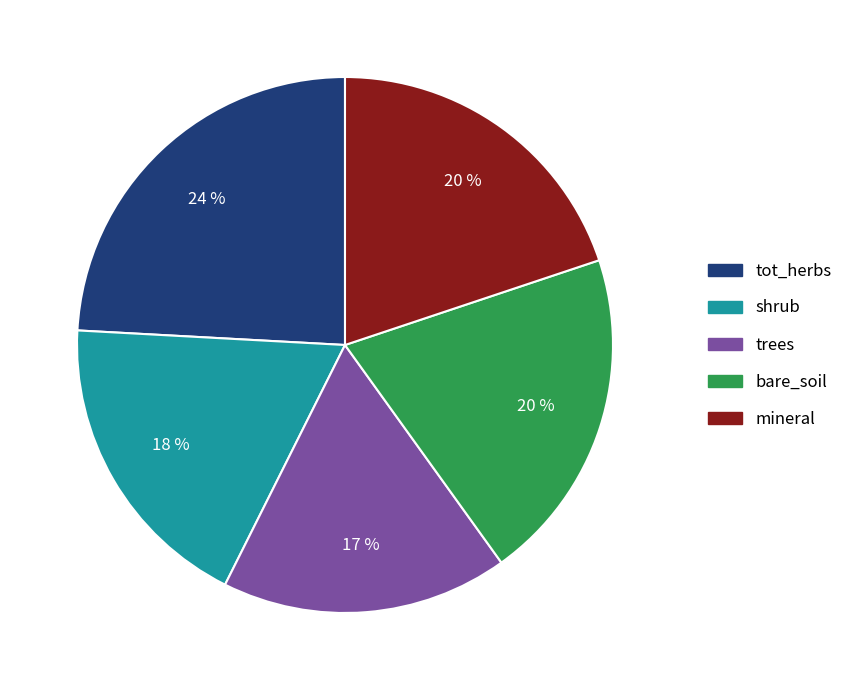

What is the ratio of the value at tot_herbs to the value at trees?

1.4